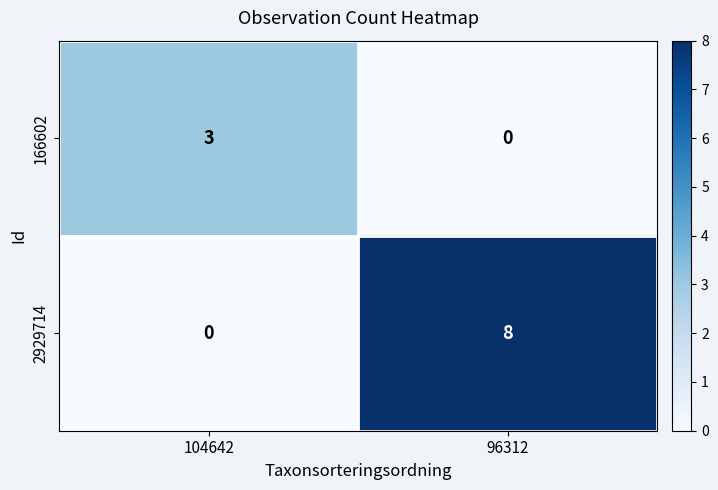

Which label corresponds to the largest value in the chart?

96312